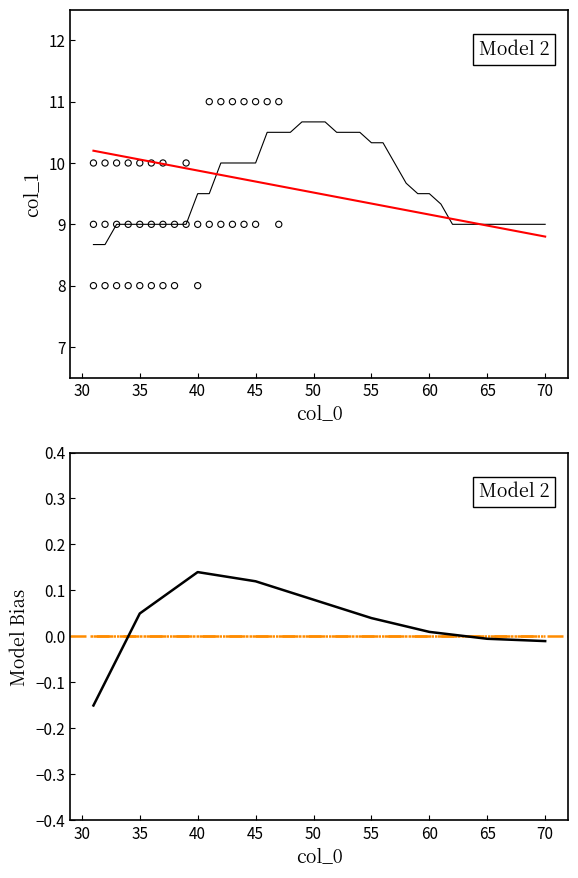

Approximately how many times larger is the value at 25 compared to 70?

0.9